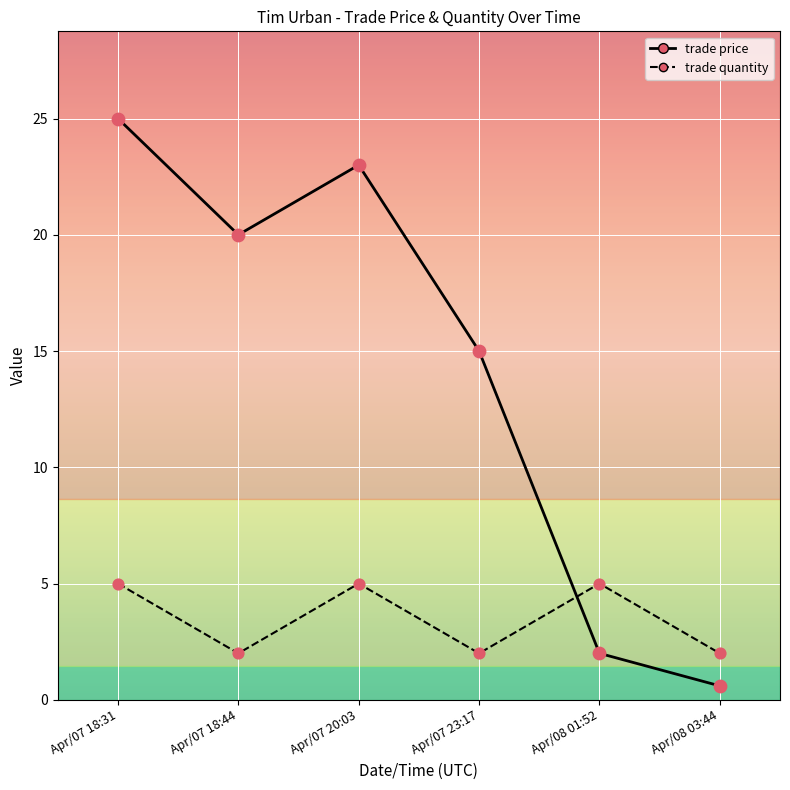

What are all the series names shown in the legend?

trade price, trade quantity